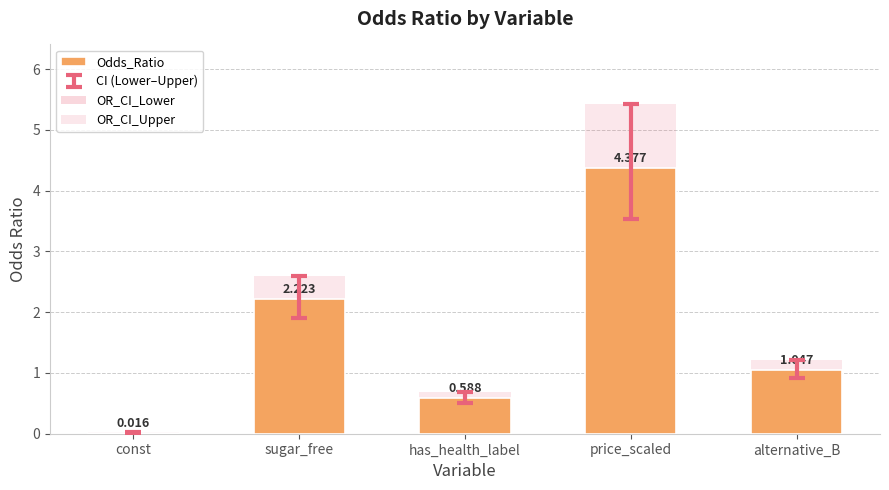

Are the bars horizontal?

No